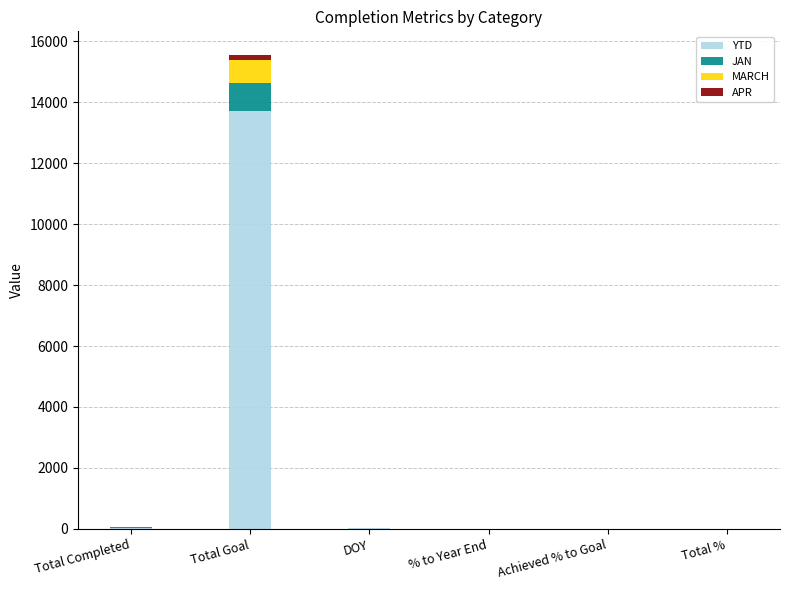

At which label does YTD reach its peak?

Total Goal